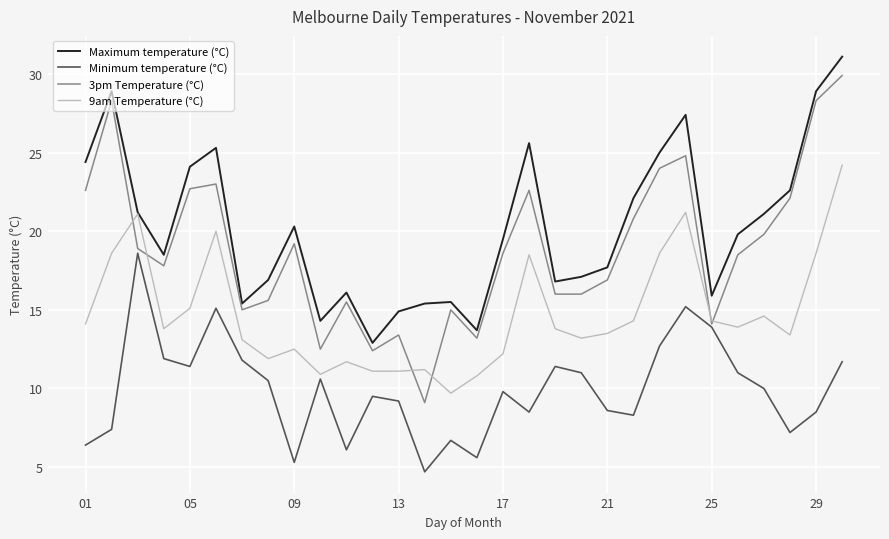

Which series has the widest spread of values?

3pm Temperature (°C)